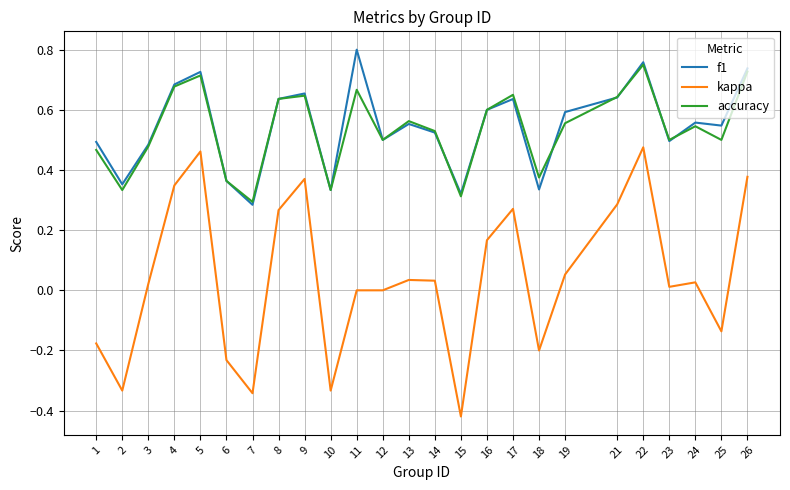

True or false: kappa and accuracy cross at least once.

False